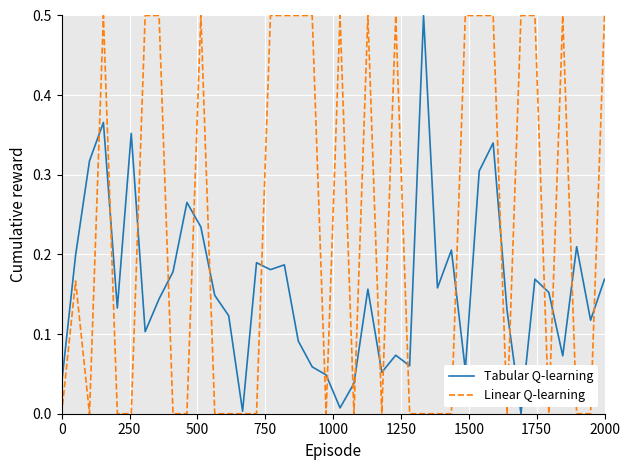

True or false: Linear Q-learning has more than 2 interior local peaks.

True